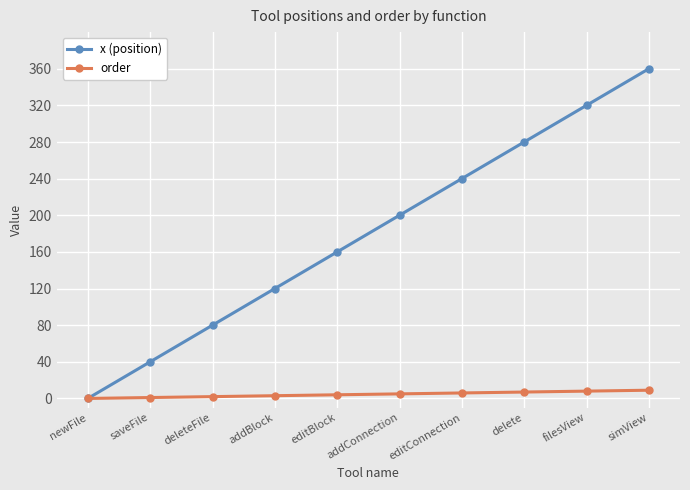

Does the chart have visible grid lines?

Yes